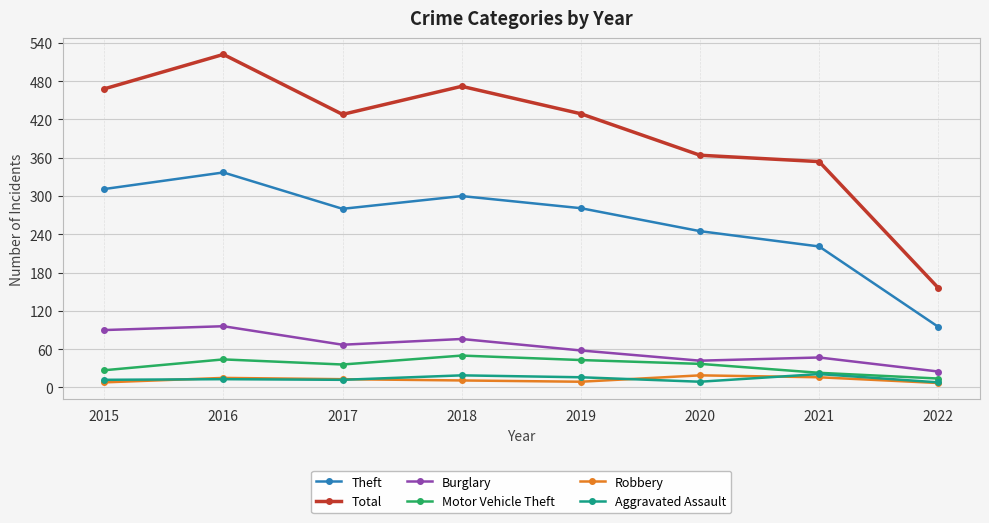

Is the value of Theft at 2020 greater than the value of Motor Vehicle Theft at 2019?

Yes